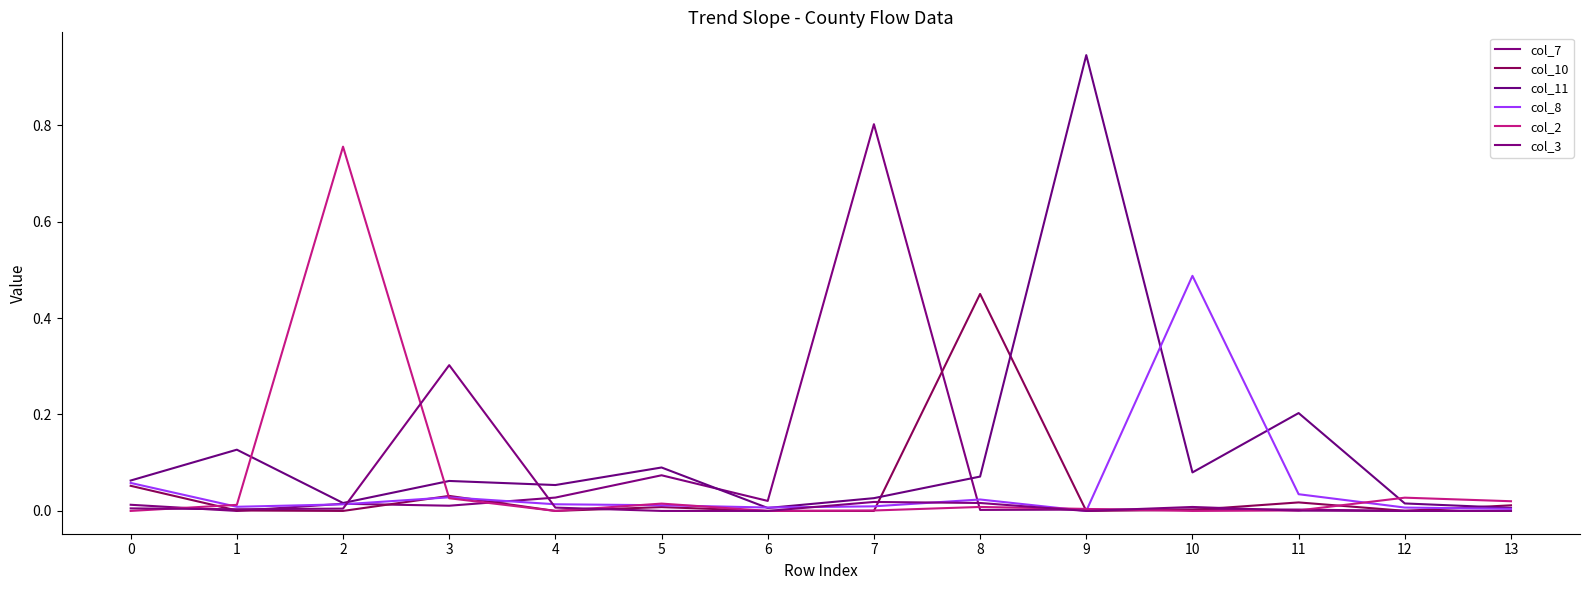

How many interior local valleys does the col_11 series have?

4